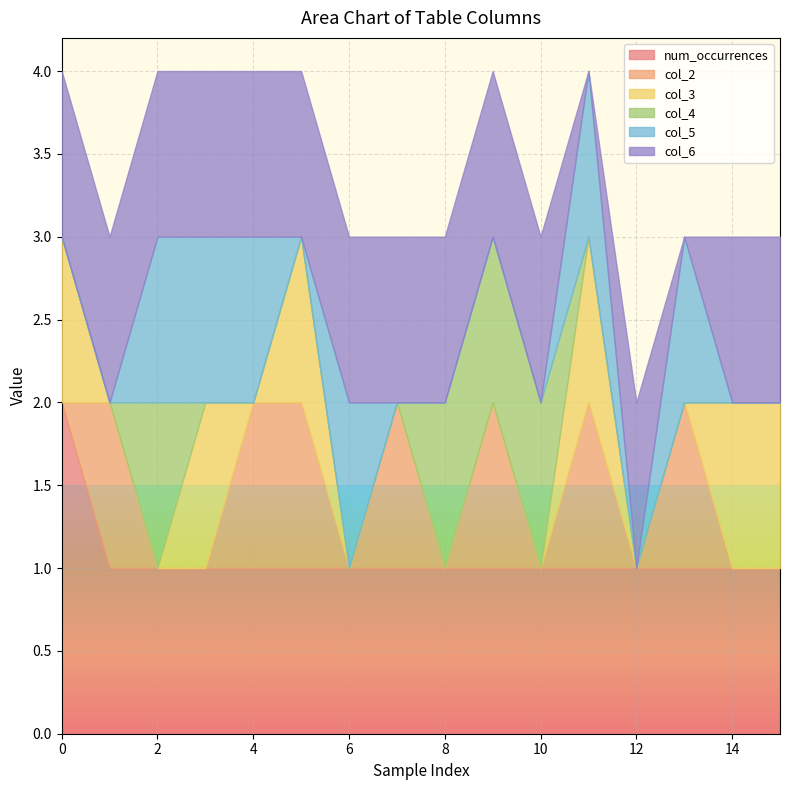

What is the total value across all series at 6?

3